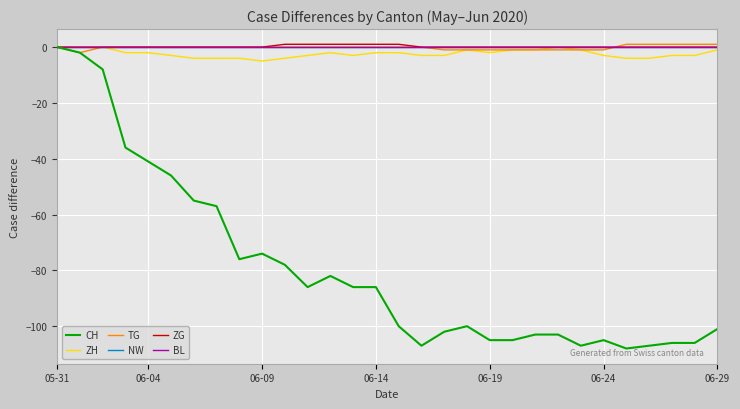

Is this an area chart (filled region under the line)?

No